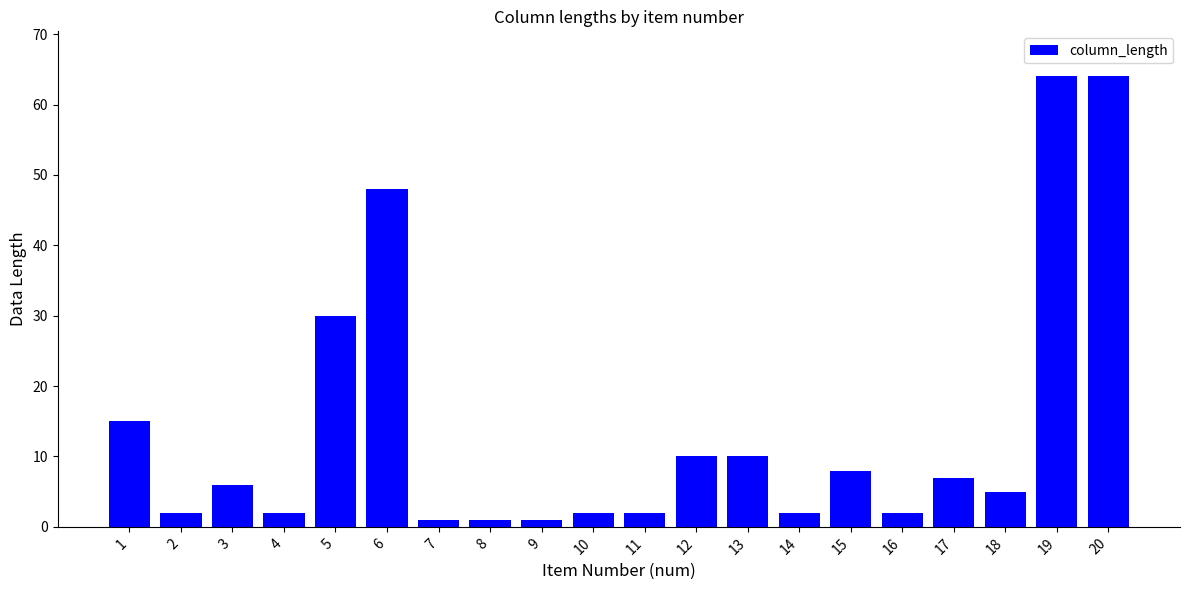

Is it true that the value at 19 is 23?

False